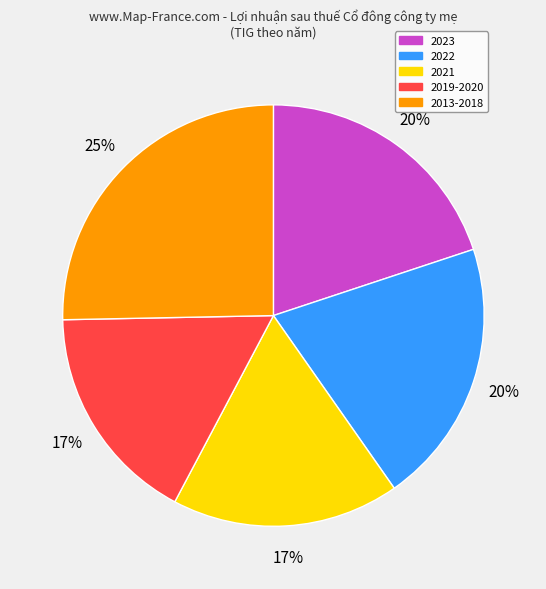

To the nearest percent, what is the average slice percentage?

20%